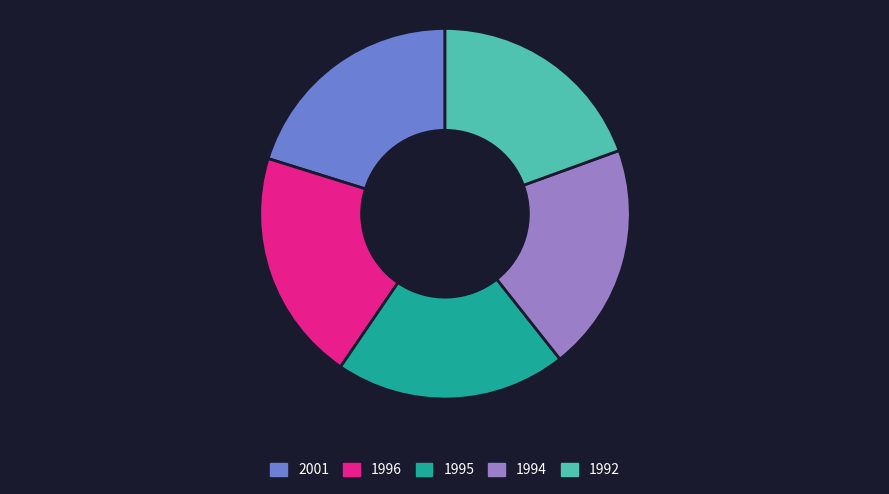

True or false: 2001 accounts for 27% of the total.

False